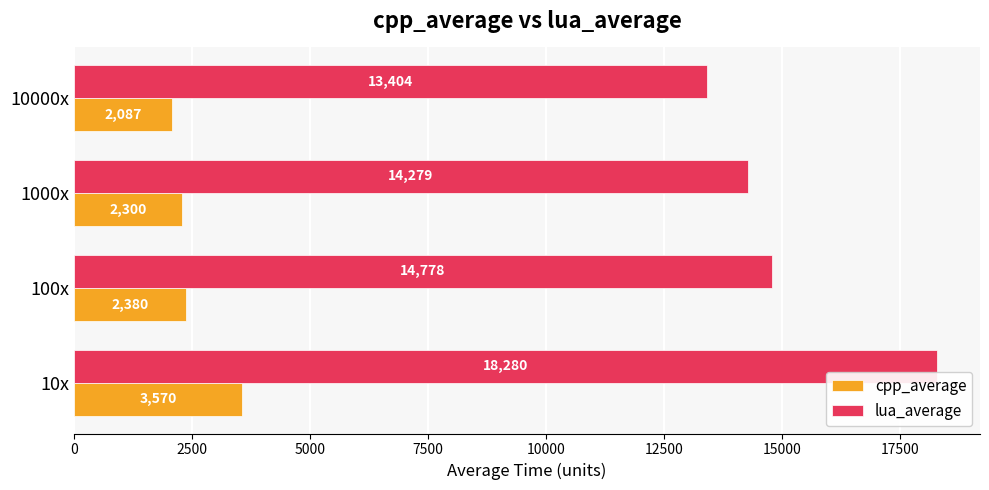

What is the difference between the maximum and minimum values in the cpp_average series?

1483